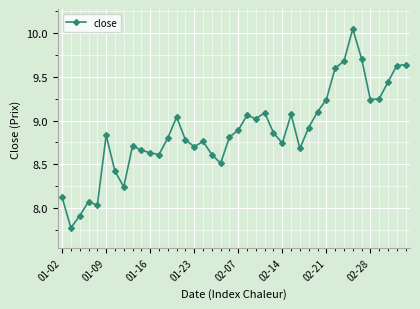

True or false: the data has more than 2 interior local peaks.

True